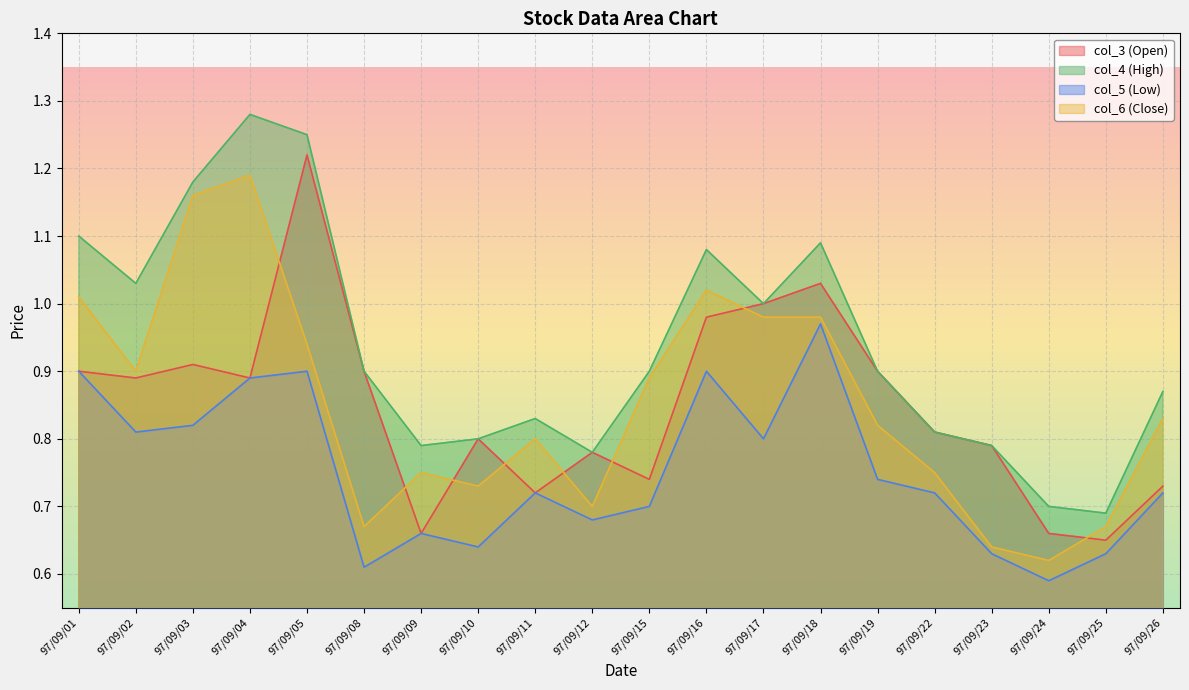

True or false: col_4 and col_6 intersect in this chart.

False